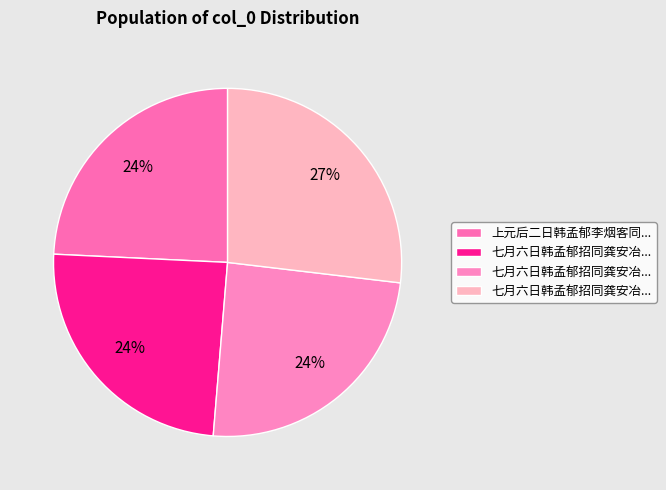

How many slices are in this pie chart?

4